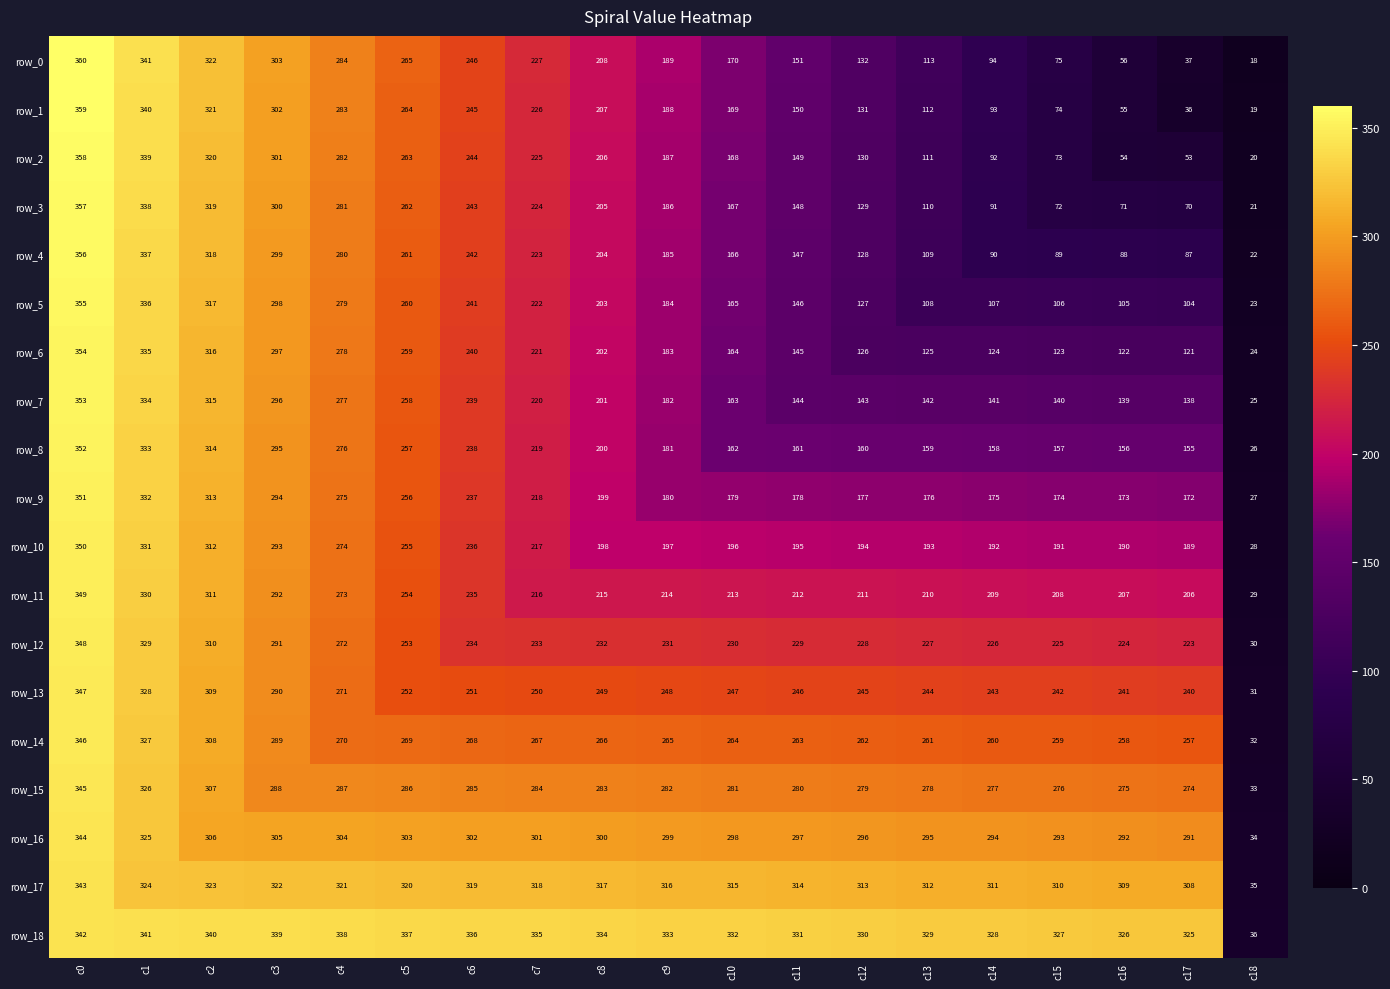

What is the difference between the row_17 values at c1 and c7?

6